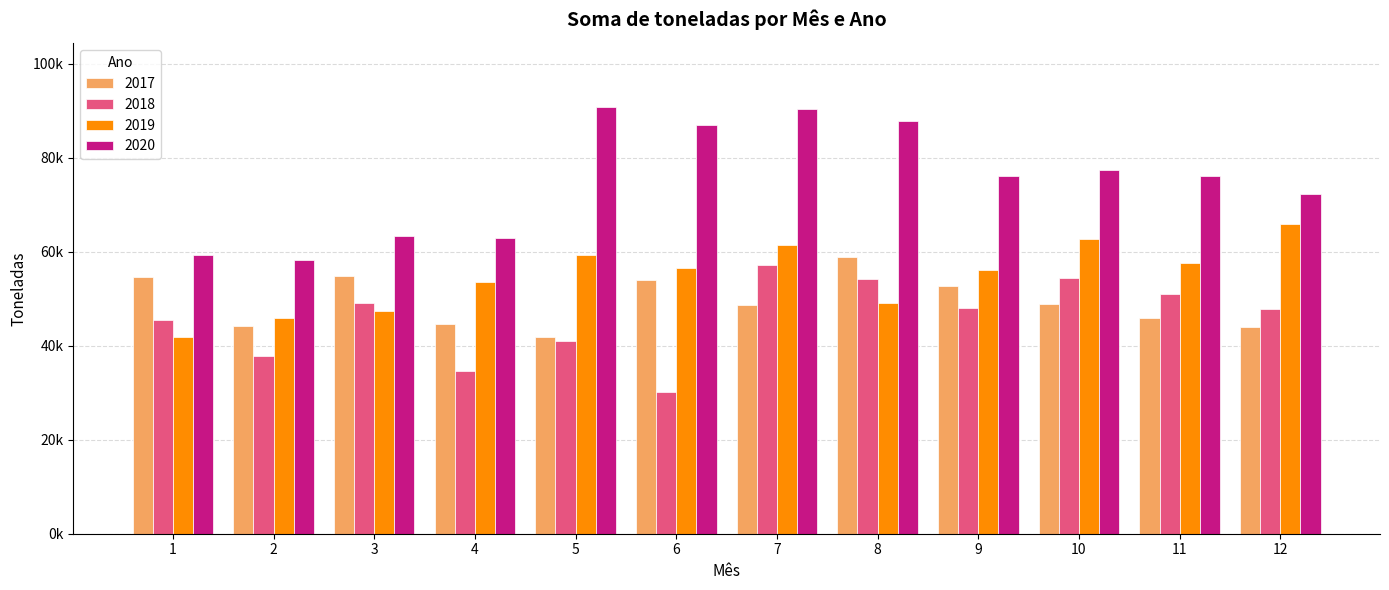

Is the value of 2019 at 8 greater than the value of 2017 at 5?

Yes